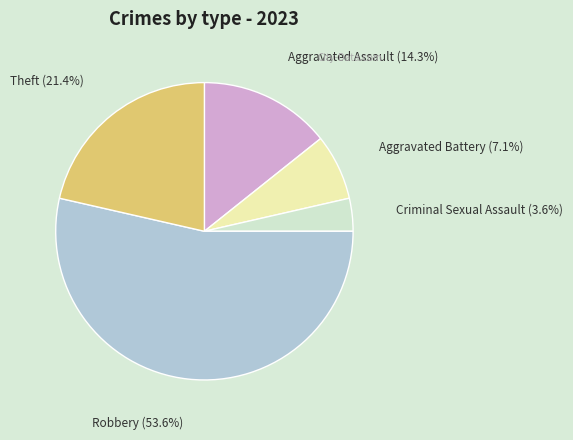

Count the number of slices in the pie.

5